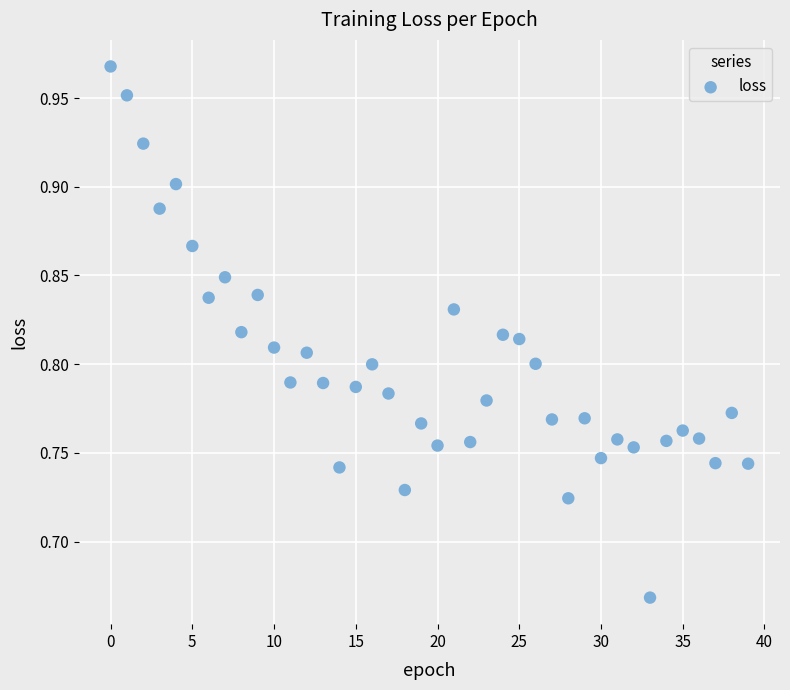

What is the range of Y values (max minus min)?

0.3